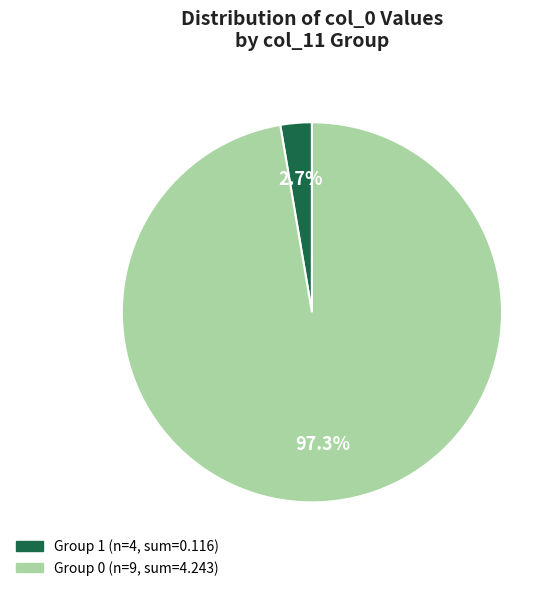

Does any single category account for the majority?

Yes